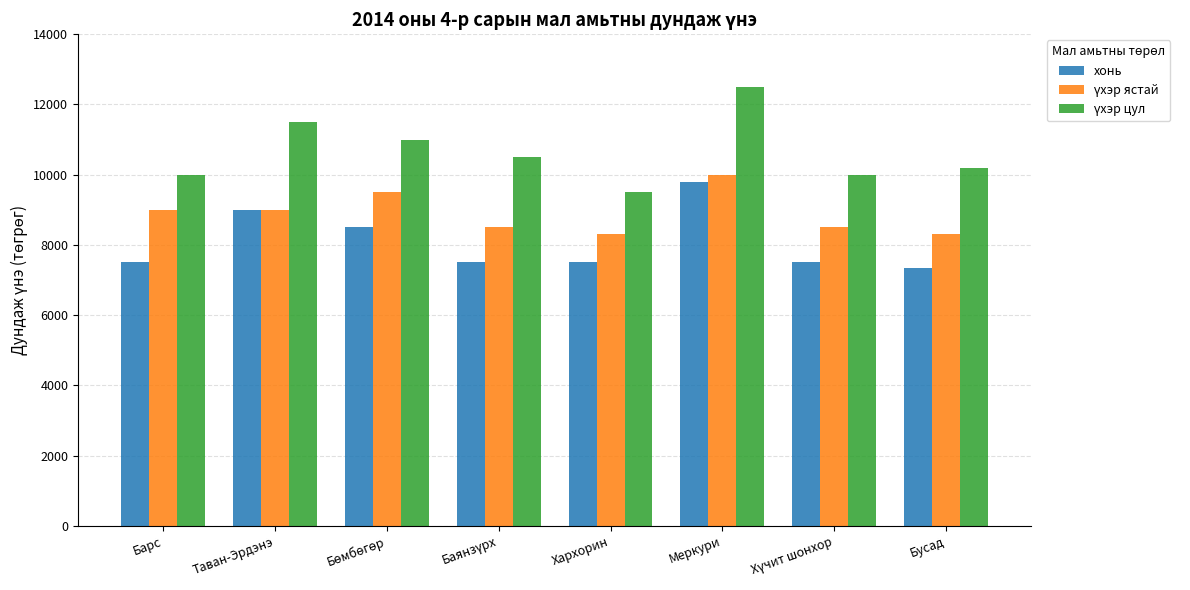

What is the maximum value shown in the chart?

12500